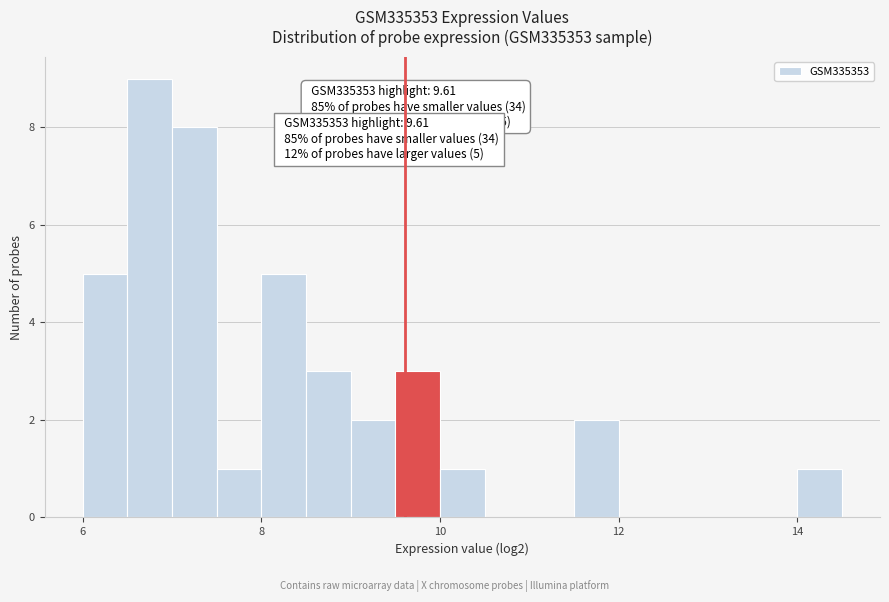

Read against the x-axis, roughly where is the centre of the tallest bar?

6.8